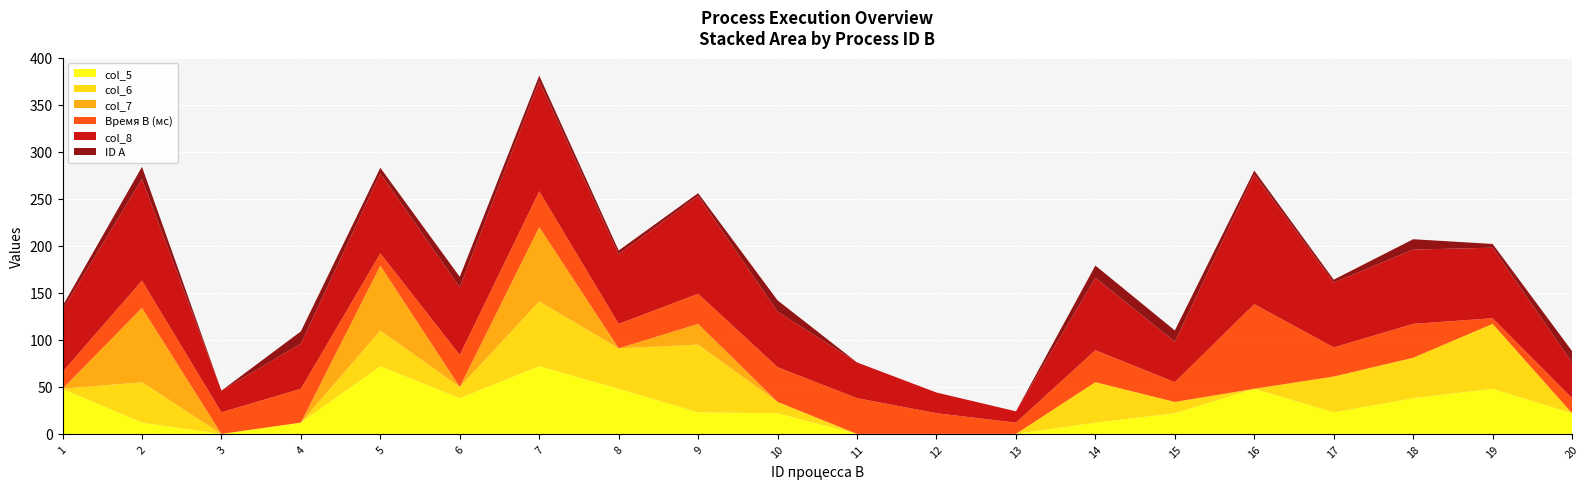

Reading left to right, what are all the values shown in this chart?

col_5: 48	12	0	12	72	38	72	48	23	22	0	0	0	12	22	48	23	38	48	22
col_6: 0	43	0	0	38	12	69	43	72	12	0	0	0	43	12	0	38	43	69	0
col_7: 0	79	0	0	69	0	79	0	22	0	0	0	0	0	0	0	0	0	0	0
Время выполнения процесса B (мс): 18	29	23	36	13	34	38	26	32	37	38	22	12	34	21	90	31	36	6	16
col_8: 66	108	23	48	85	72	117	74	104	59	38	22	12	77	43	138	69	79	75	38
ID процесса (ов) A: 4	13	0	13	6	11	6	4	3	12	0	0	0	13	12	4	3	11	4	12